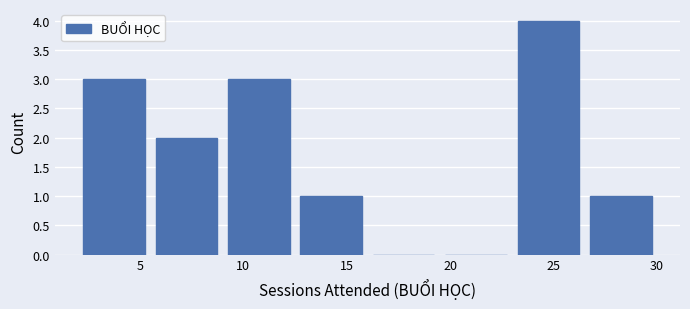

Reading left to right, transcribe this chart: for each bar, give the range it covers on the x-axis and its height. The values are not printed on the chart, so give them approximately, as read against the axis.

2.0 to 5.5: 3
5.5 to 9.0: 2
9.0 to 12.5: 3
12.5 to 16.0: 1
16.0 to 19.5: 0
19.5 to 23.0: 0
23.0 to 26.5: 4
26.5 to 30.0: 1